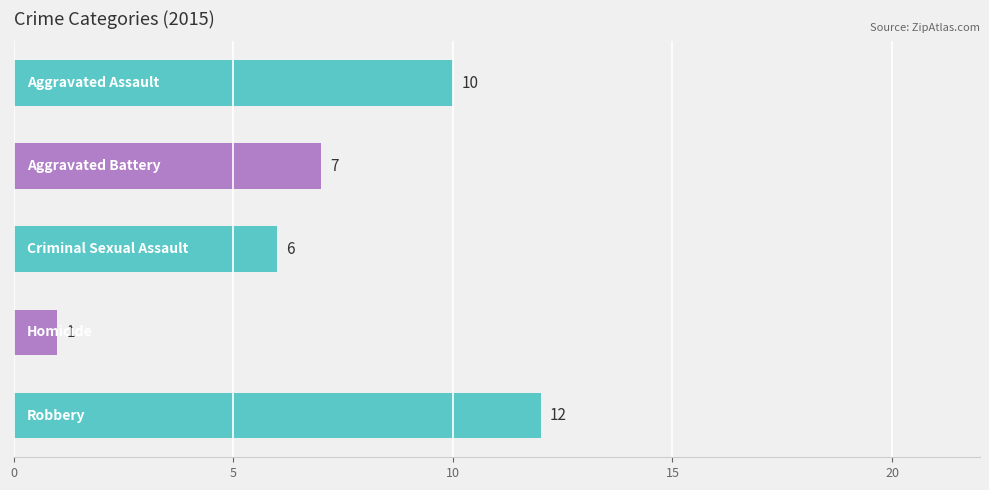

What is the difference between the maximum and minimum values?

11